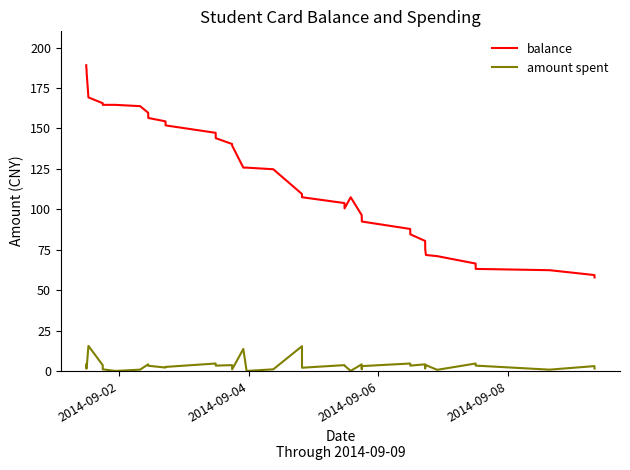

True or false: balance and amount spent intersect in this chart.

False